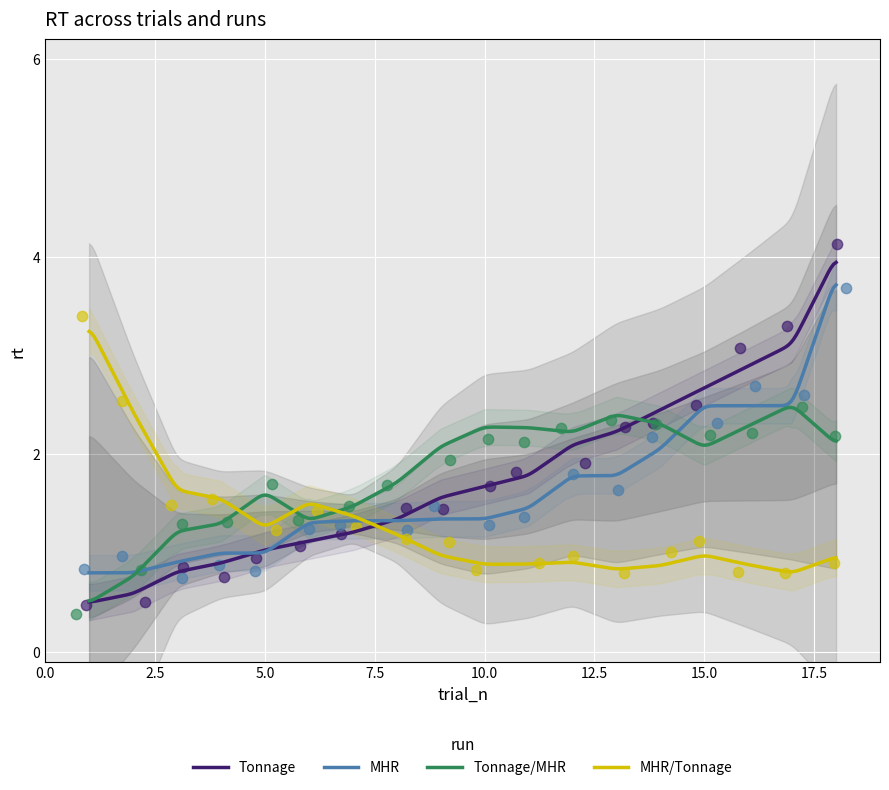

What is the maximum value for Tonnage/MHR?

2.5